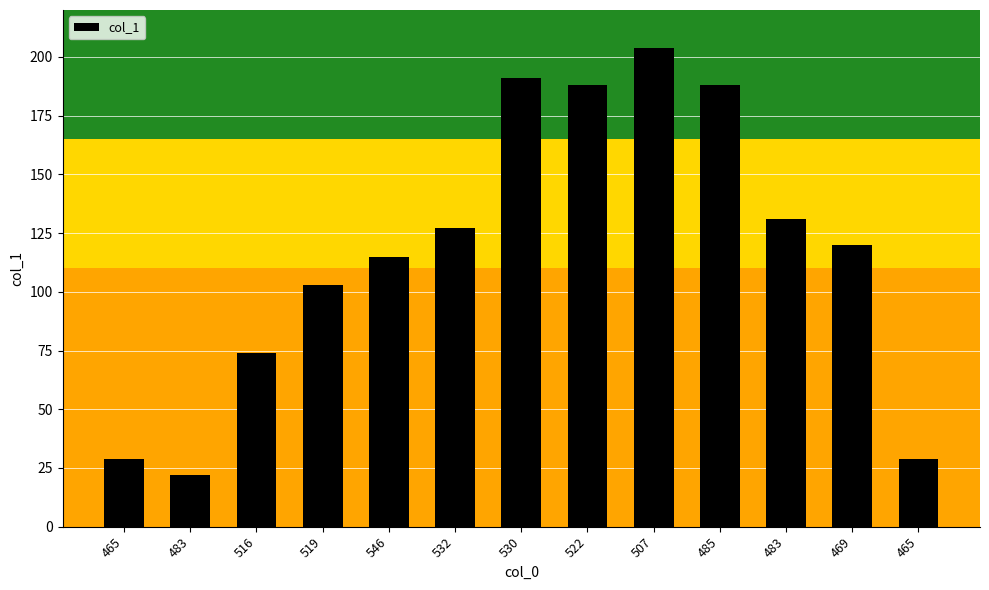

Reading right to left, transcribe all the data shown in this chart.

465=29	469=120	483=131	485=188	507=204	522=188	530=191	532=127	546=115	519=103	516=74	483=22	465=29